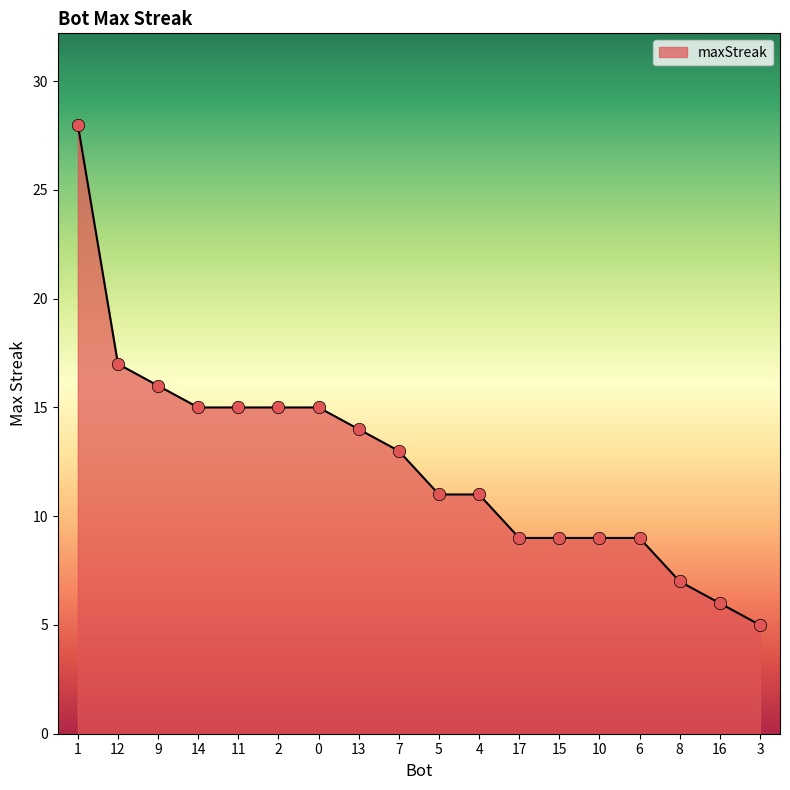

What is the change in value from 13 to 15?

-5